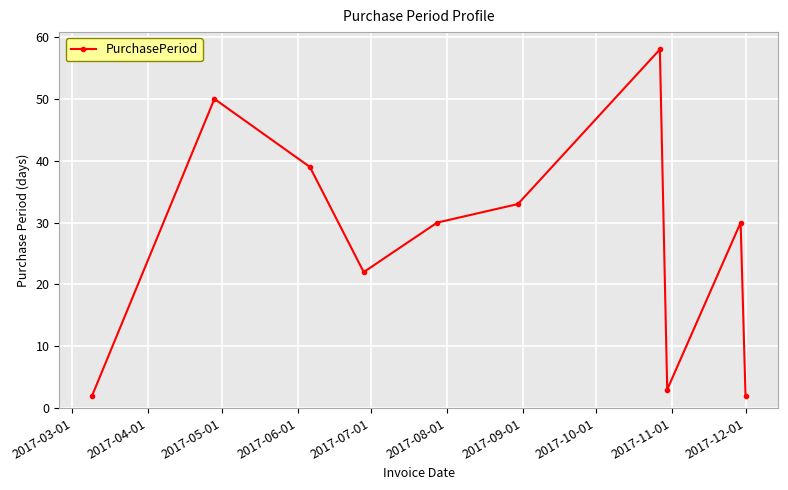

How many lines are shown in the chart?

1